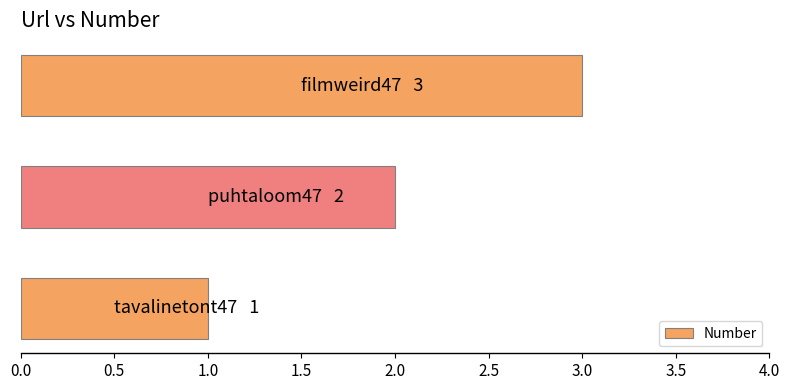

What is the maximum value shown in the chart?

3